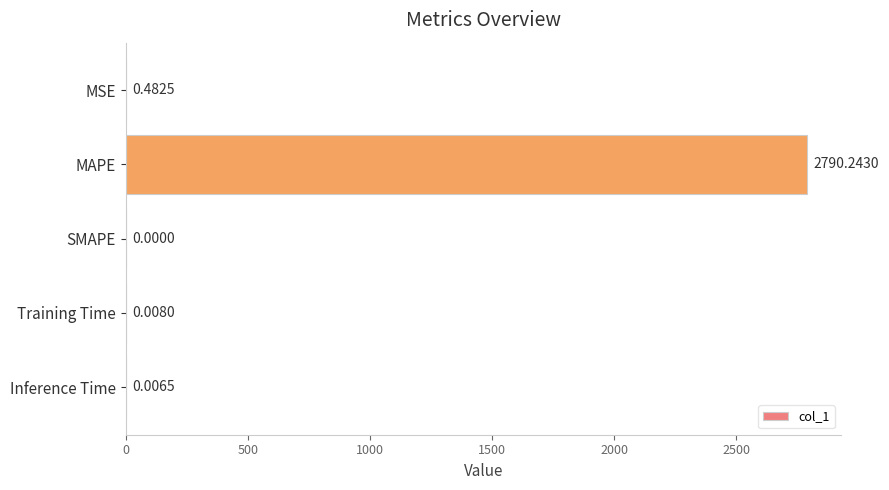

Which category has the highest value across all series?

MAPE